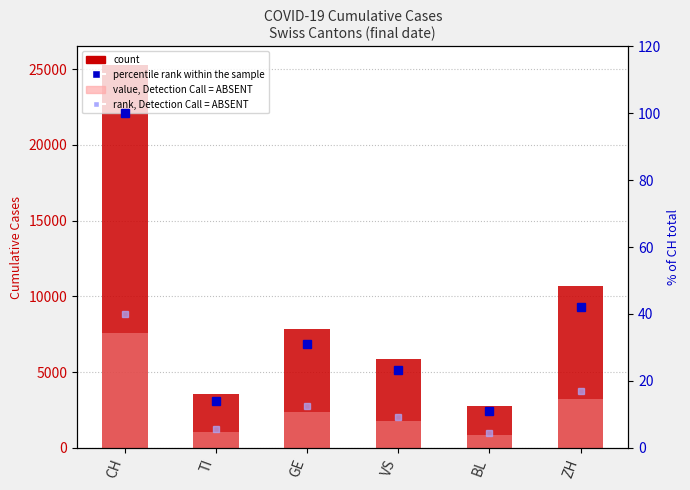

Reading left to right, what are all the values shown in this chart?

count: CH=25248.0	TI=3531.0	GE=7845.0	VS=5882.0	BL=2783.0	ZH=10651.0
value, Detection Call = ABSENT: CH=7574.4	TI=1059.3	GE=2353.5	VS=1764.6	BL=834.9	ZH=3195.3
percentile rank within the sample: CH=100.0	TI=14.0	GE=31.1	VS=23.3	BL=11.0	ZH=42.2
rank, Detection Call = ABSENT: CH=40.0	TI=5.6	GE=12.4	VS=9.3	BL=4.4	ZH=16.9